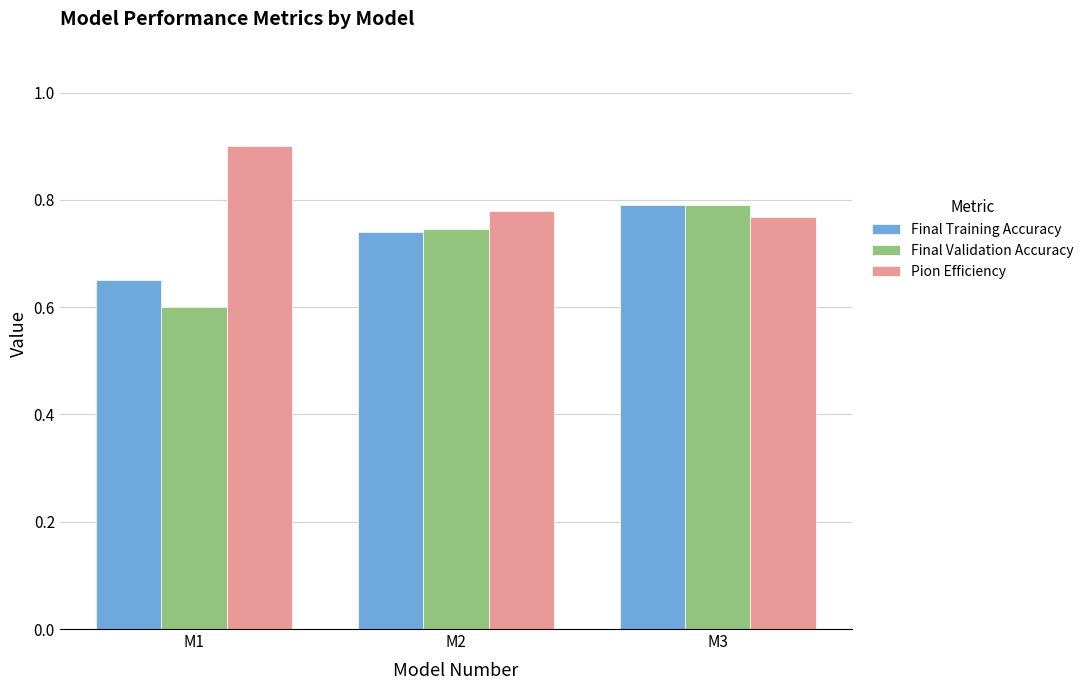

List the labels in order of Pion Efficiency value, largest first.

M1, M2, M3